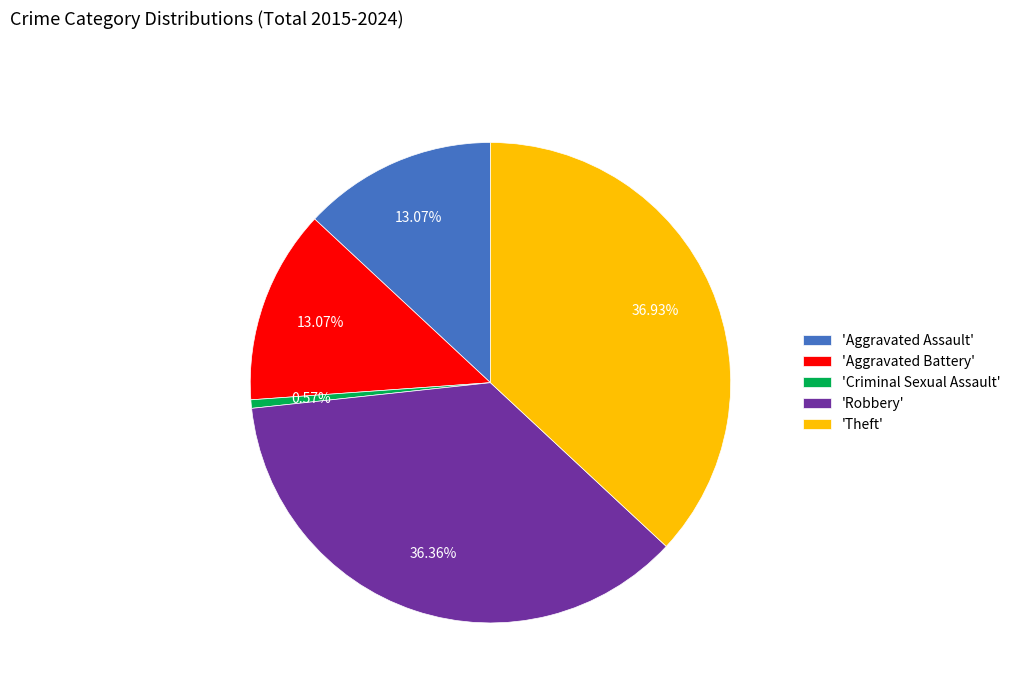

Does 'Robbery' account for over 50% of the chart?

No